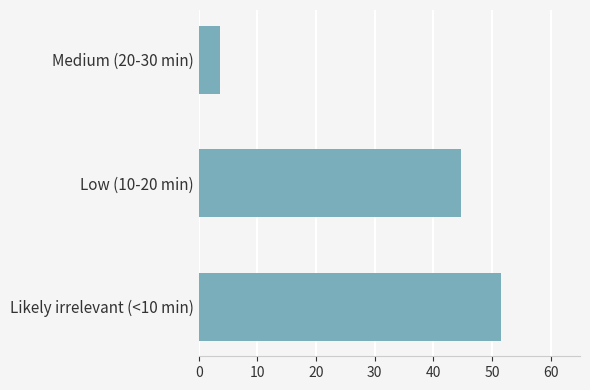

What is the difference between the second highest and minimum values?

41.0